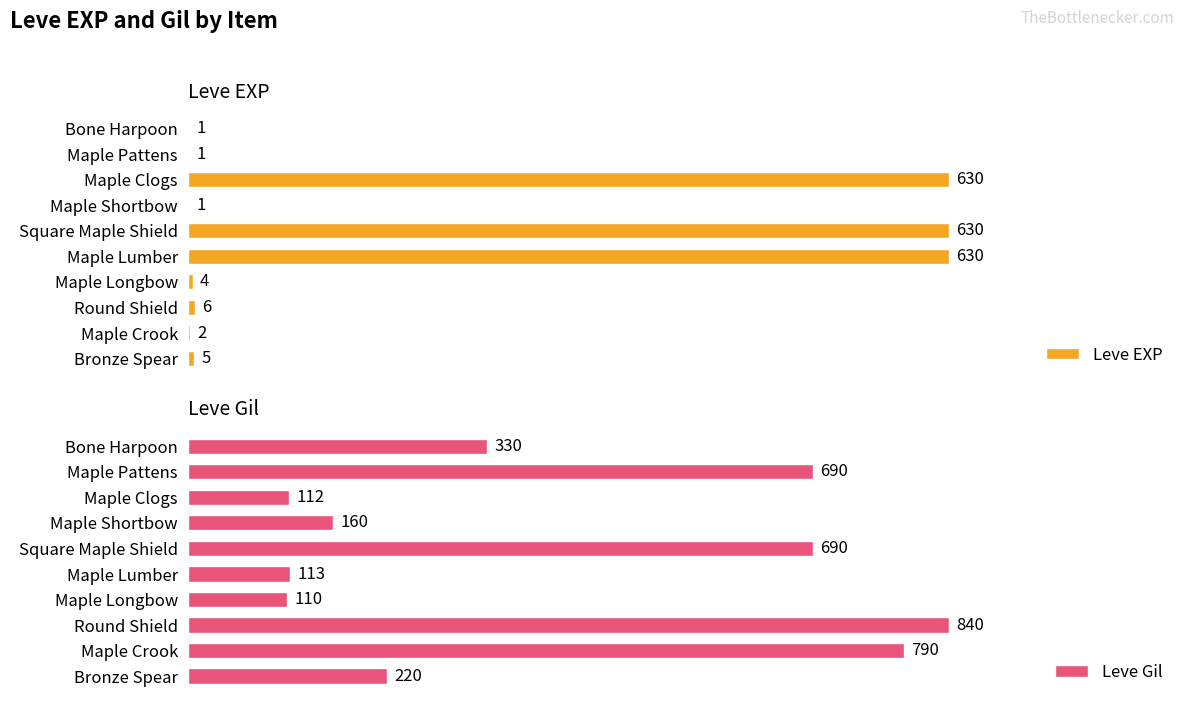

Does the chart contain stacked bars?

No